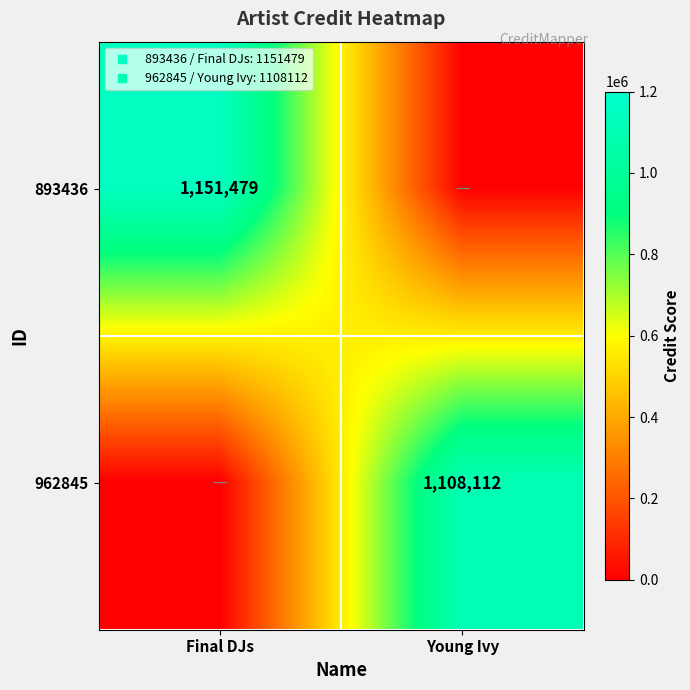

Is the value of 962845 at Young Ivy greater than the value of 893436 at Final DJs?

No